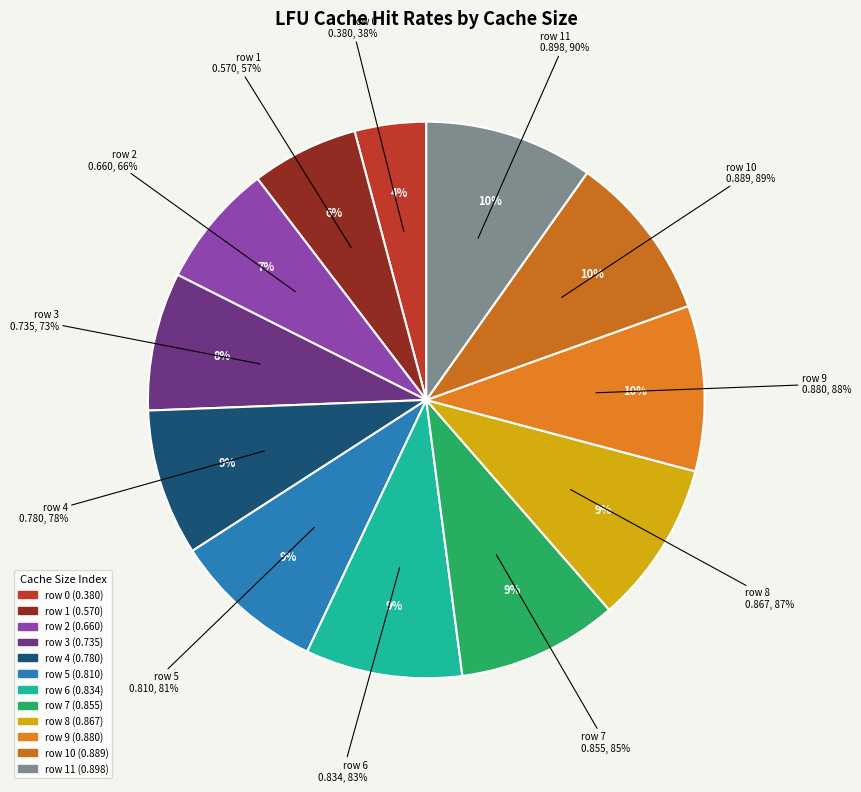

How many segments does this pie chart have?

12